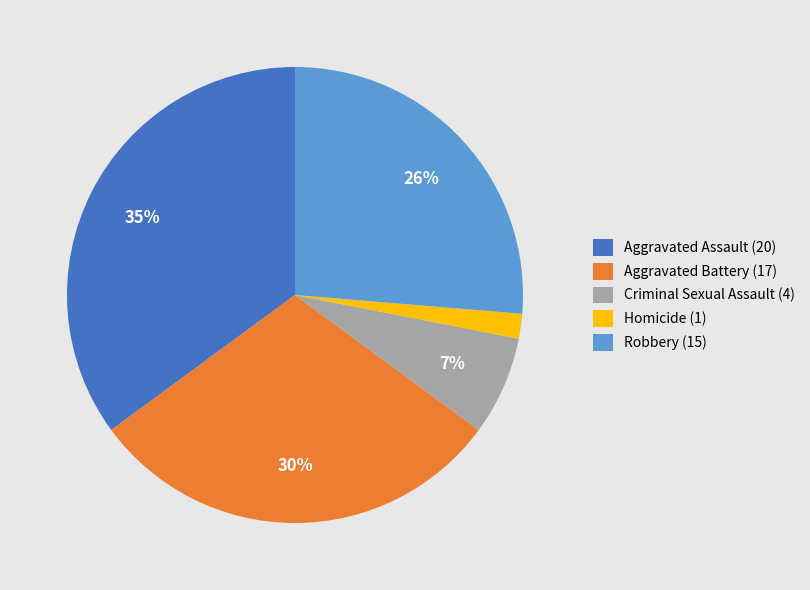

What is the ratio of the value at Aggravated Assault to the value at Aggravated Battery?

1.2